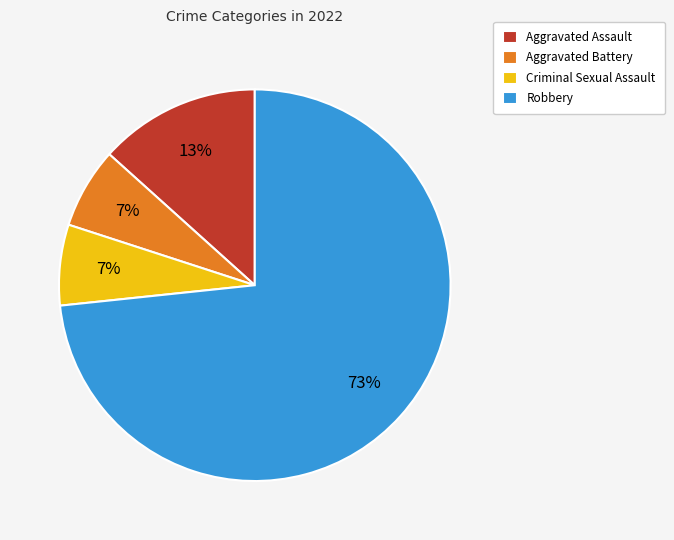

To the nearest percent, what is the combined percentage of Robbery and Criminal Sexual Assault?

80%